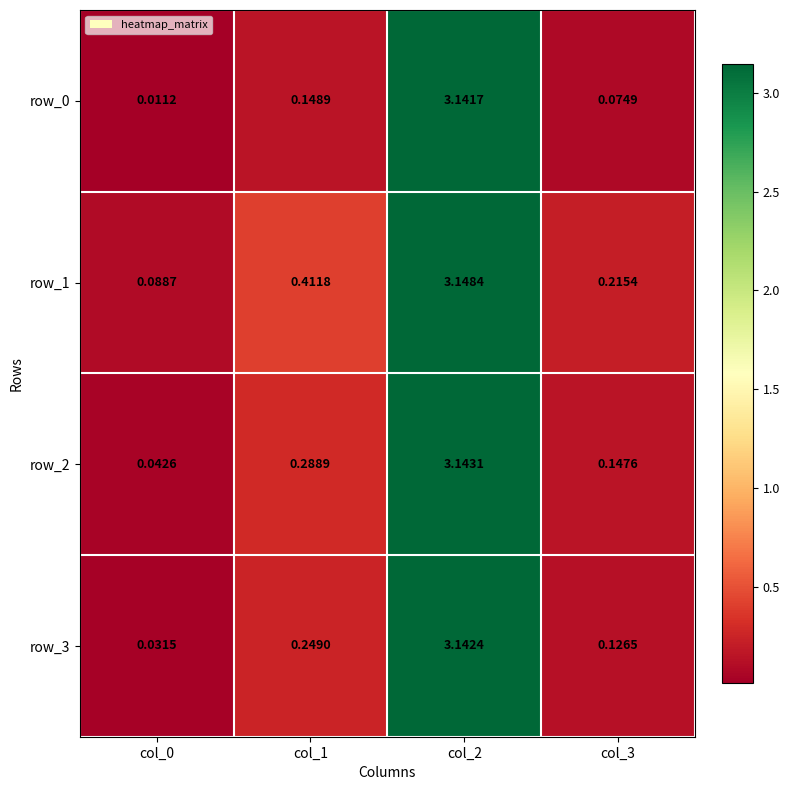

What is the difference between the maximum and second lowest values in the row_0 series?

3.1